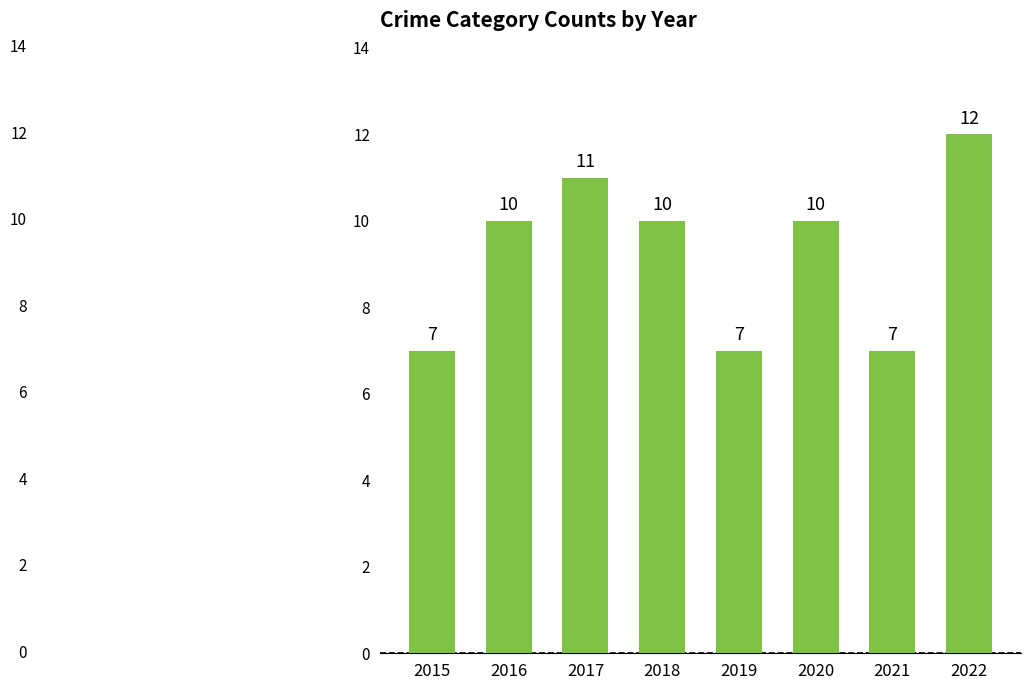

What value does the data have at 2020?

10